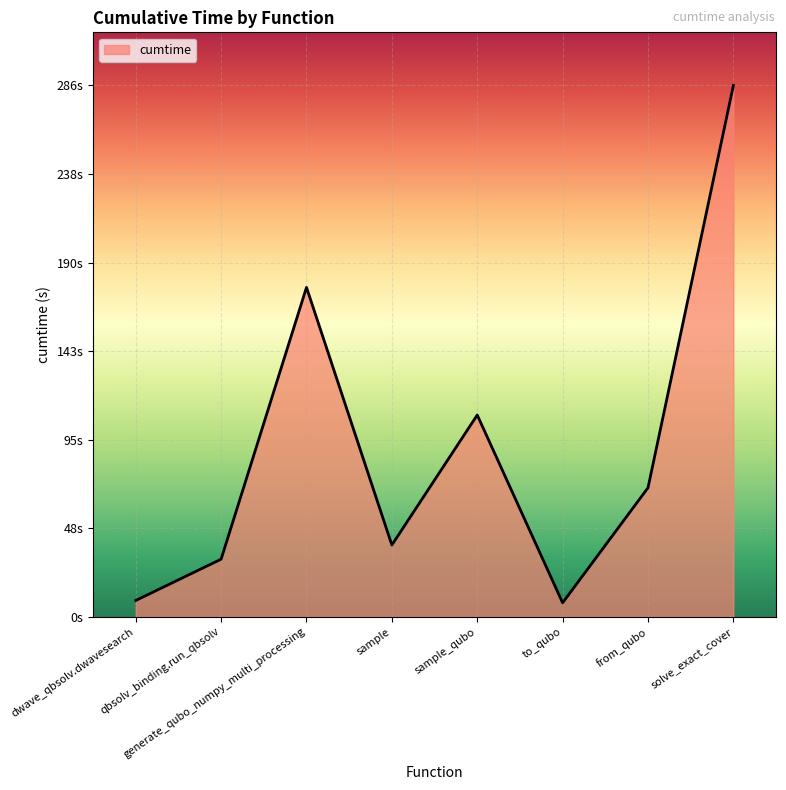

Where is the first local minimum?

sample